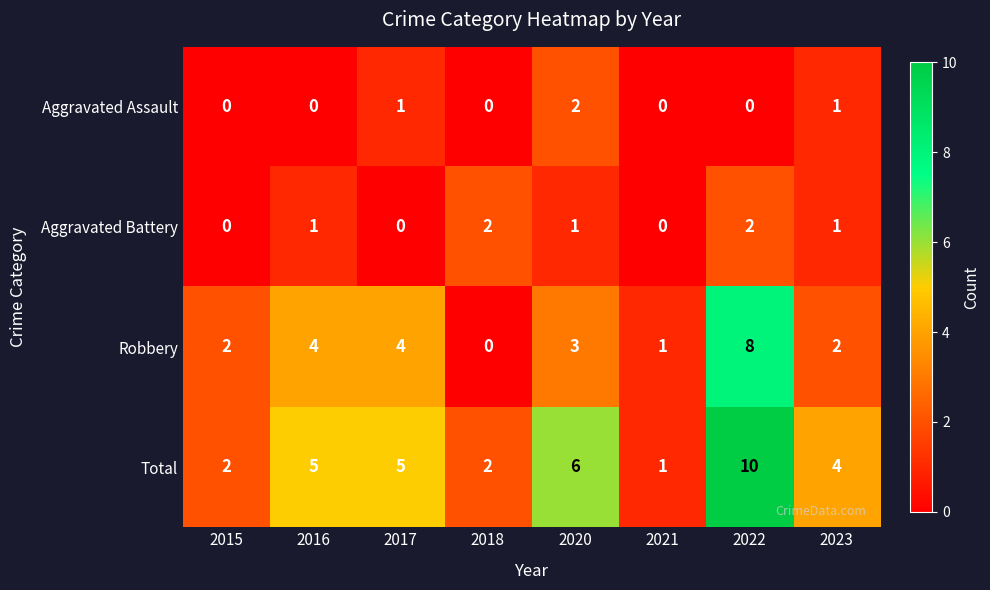

What is the average value of the Robbery series?

3